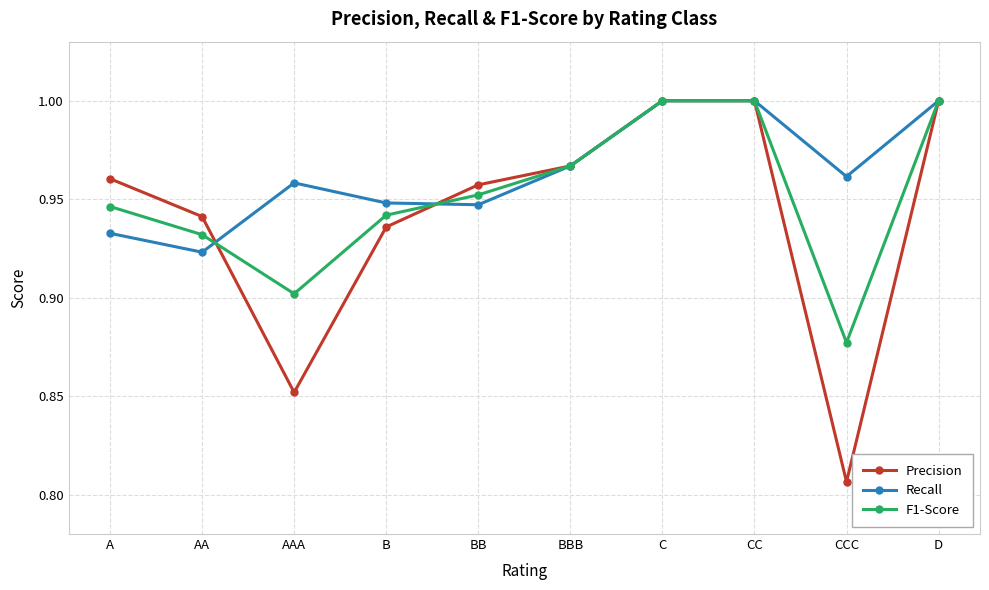

True or false: Recall has a value of 0.9 at BB.

True